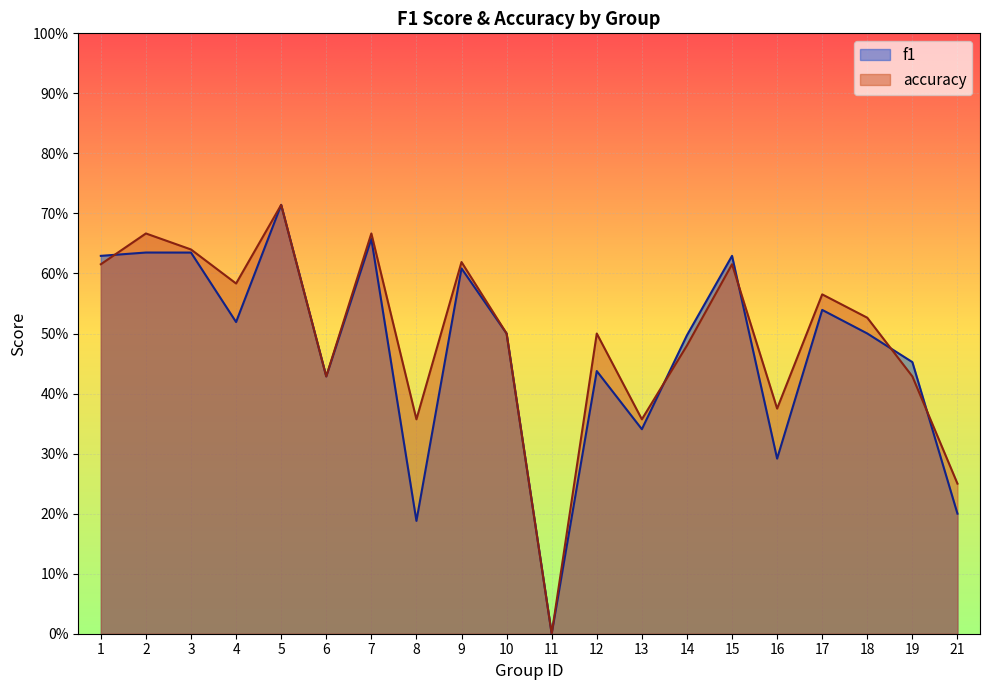

Is the value of f1 at 15 greater than the value of accuracy at 1?

Yes